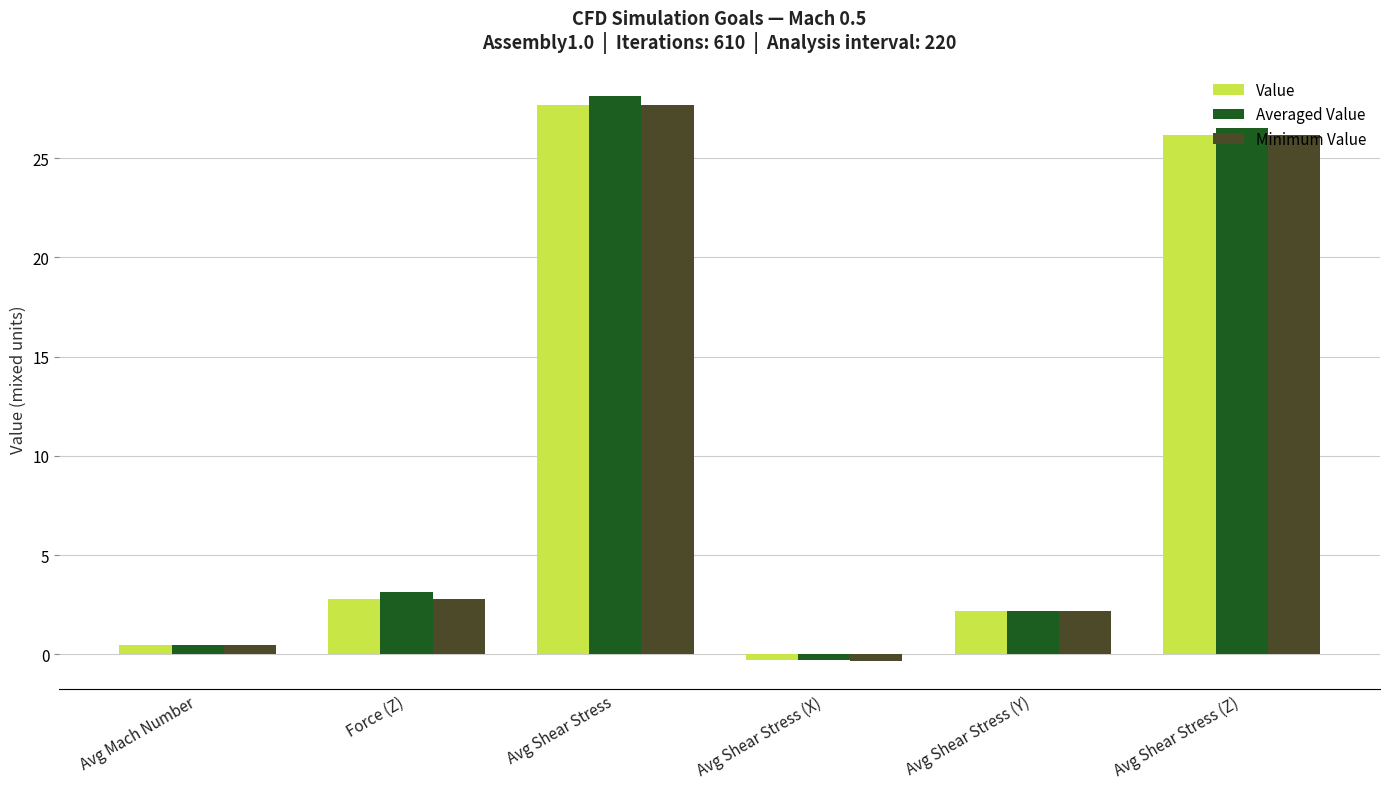

What is the total value across all series at Force (Z)?

8.7